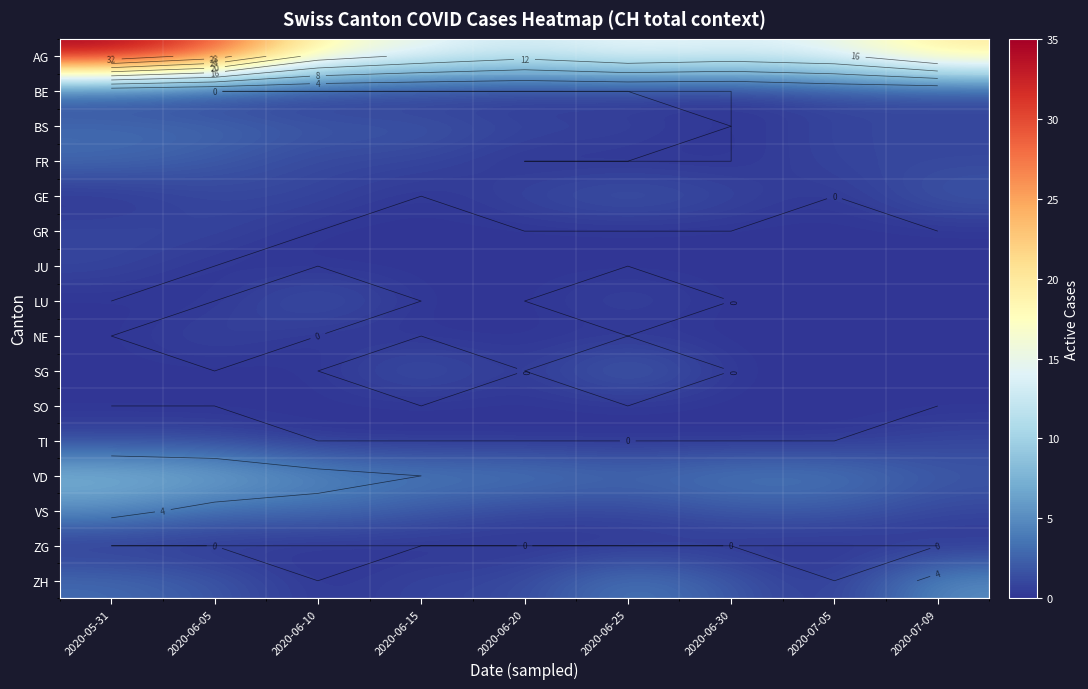

The value of LU at 2020-06-30 is -1. True or false?

False